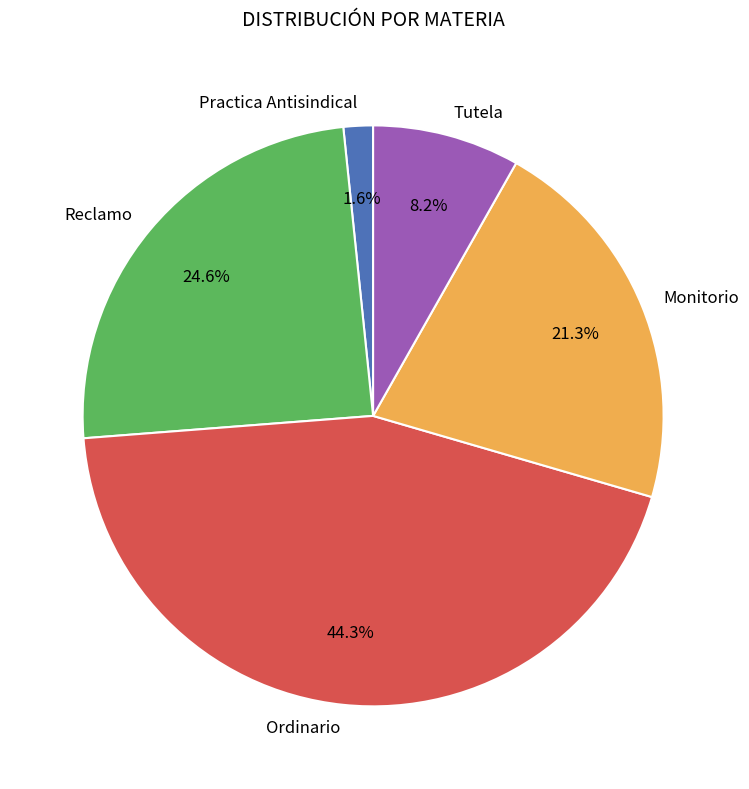

Rank the categories by value from lowest to highest.

Practica Antisindical, Tutela, Monitorio, Reclamo, Ordinario